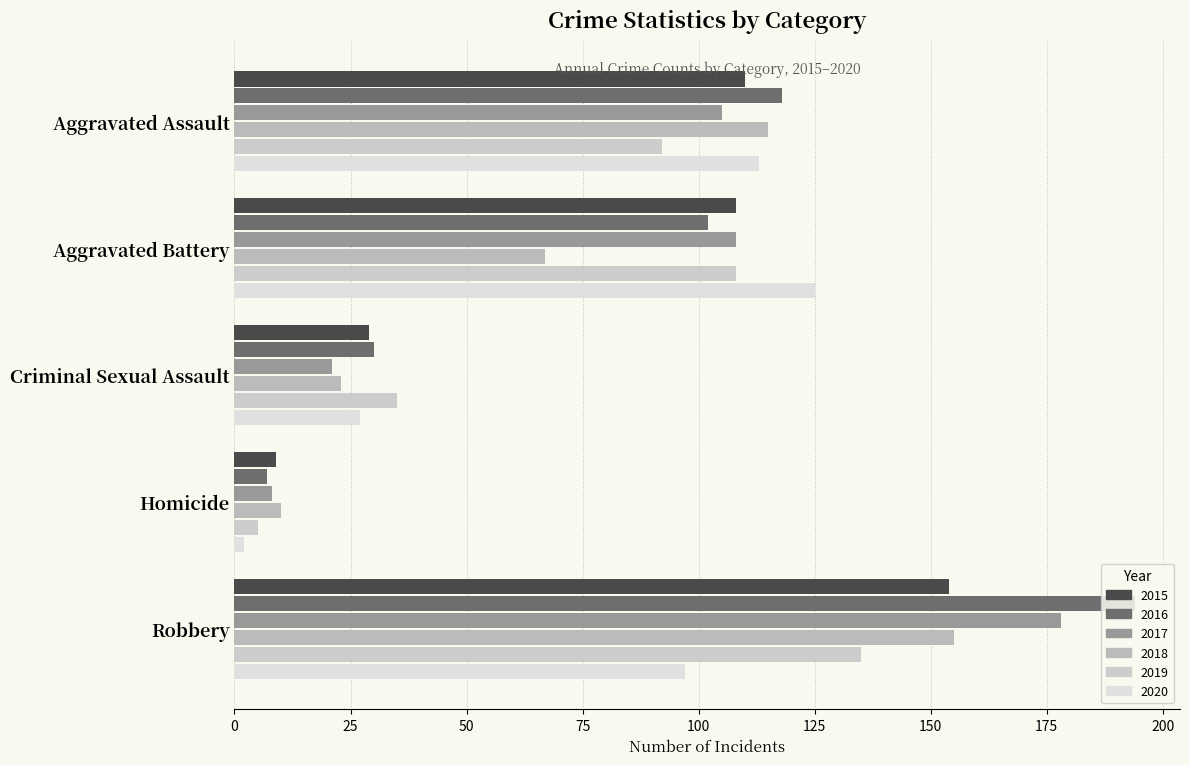

Rank the series by their maximum value, from lowest to highest.

2020, 2019, 2015, 2018, 2017, 2016